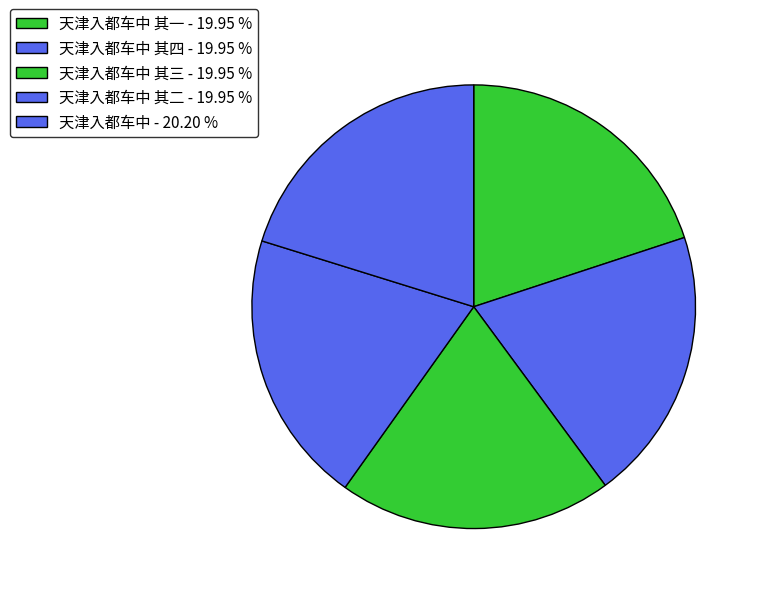

How many segments does this pie chart have?

5